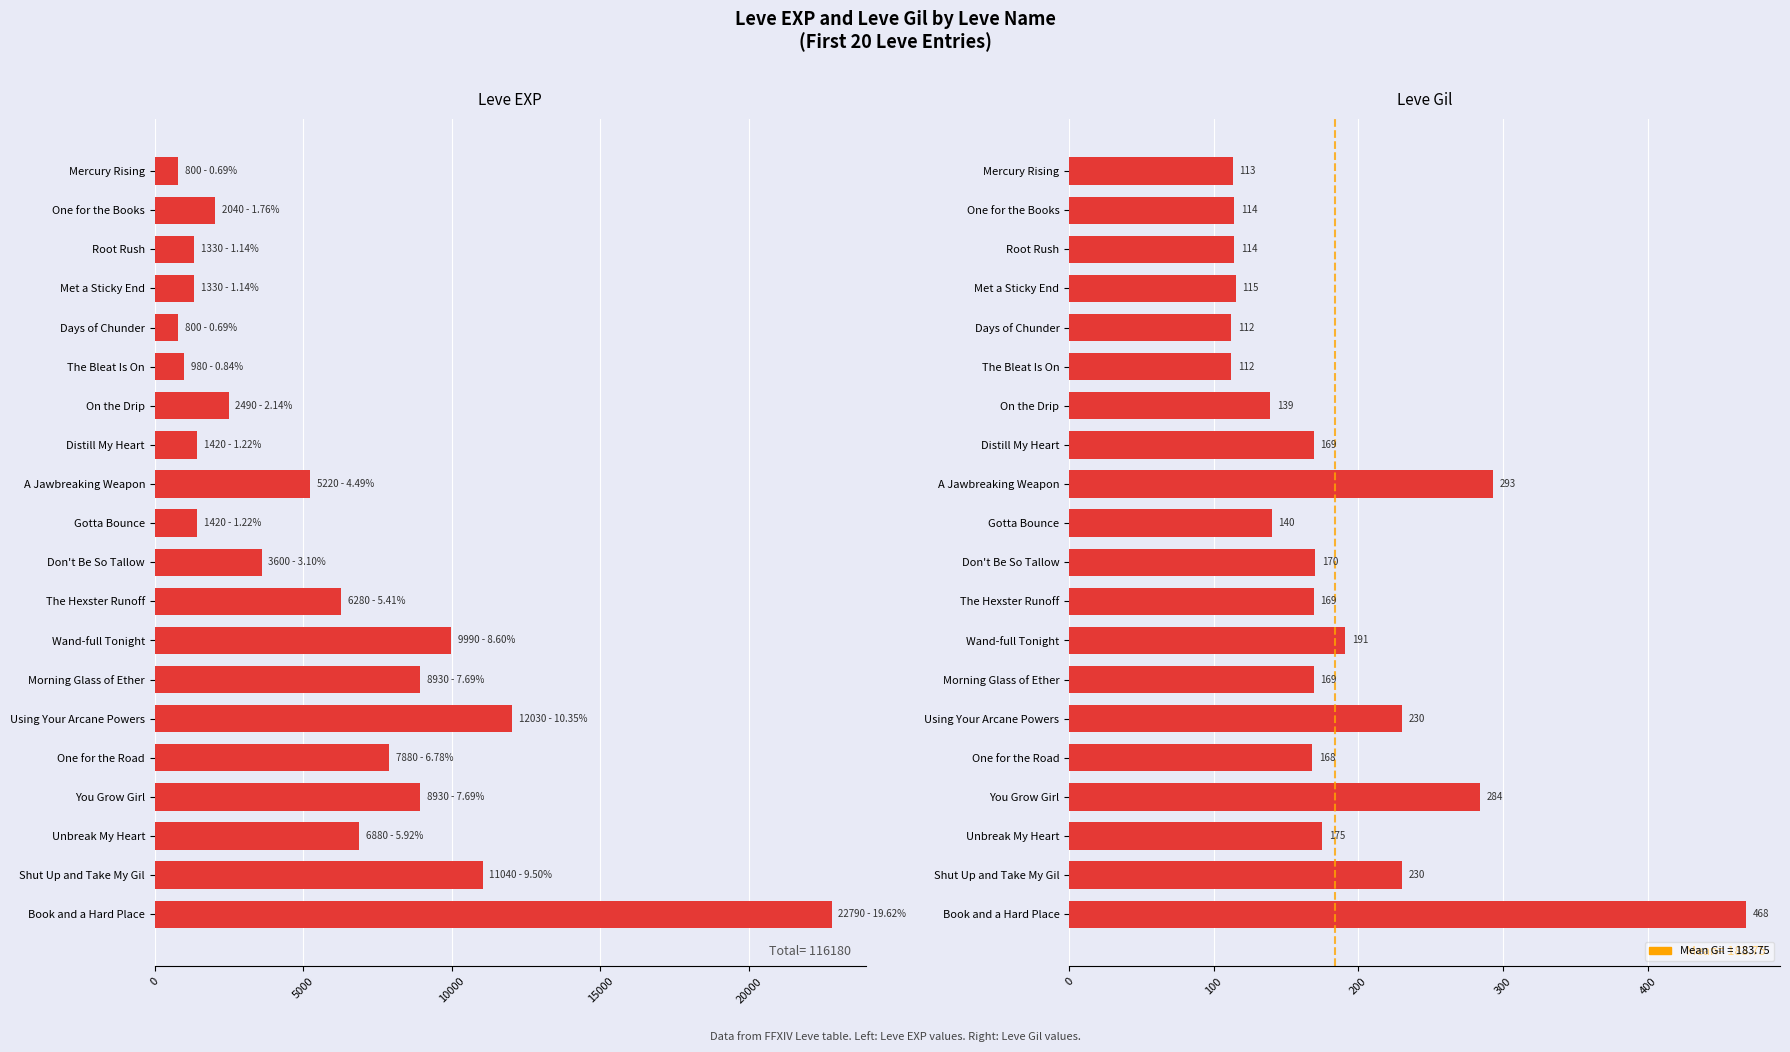

What is the difference between the maximum and minimum values in the Leve EXP series?

21990